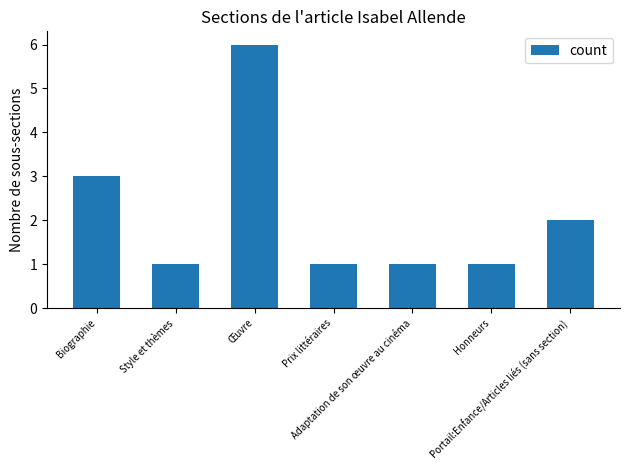

What is the maximum value shown in the chart?

6